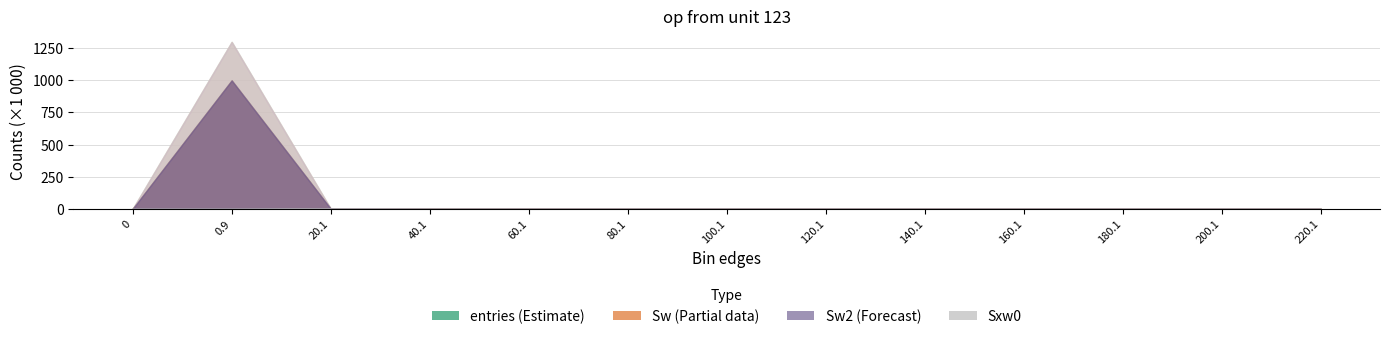

Is it true that Sxw0 equals 203 at 40.1?

False